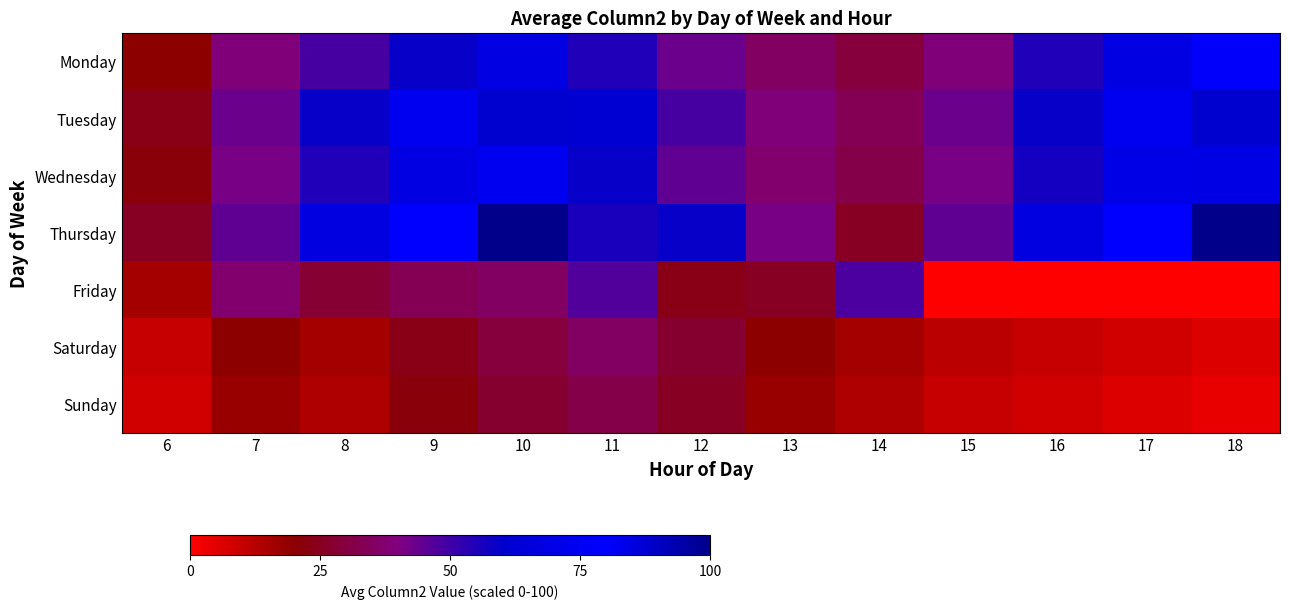

What is the spread (max minus min) of values at 9?

57.8